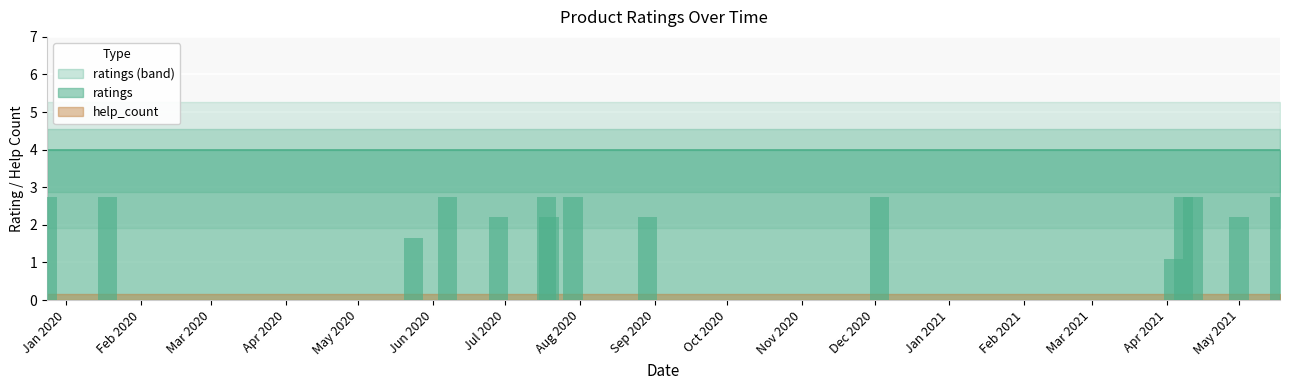

What is the maximum value shown in the chart?

5